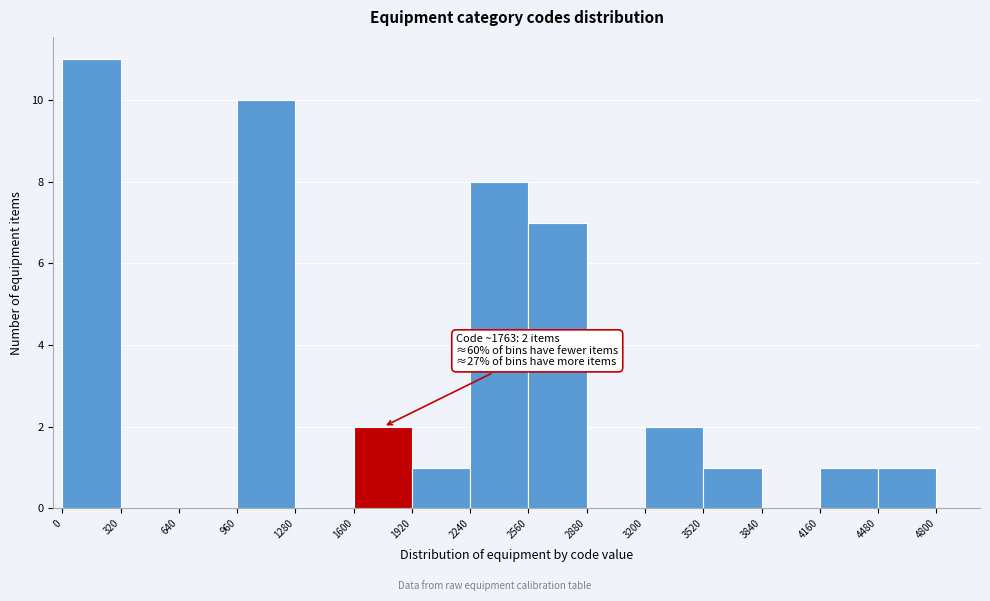

Over which range of the x-axis is the bar tallest?

0 to 320